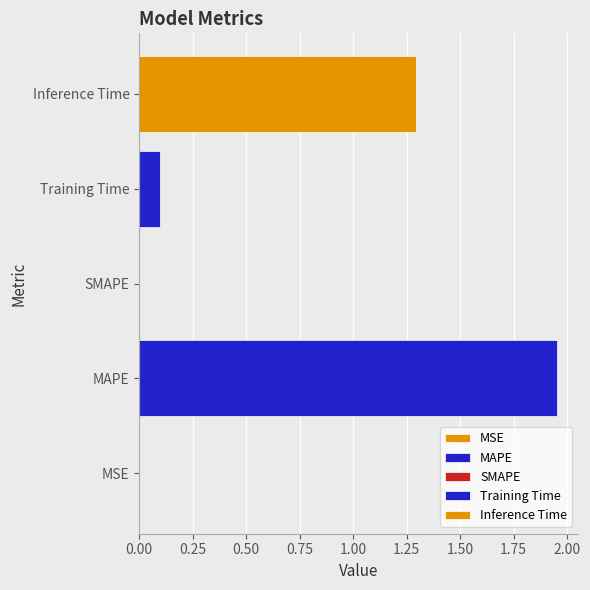

Count the number of values greater than 0.

4